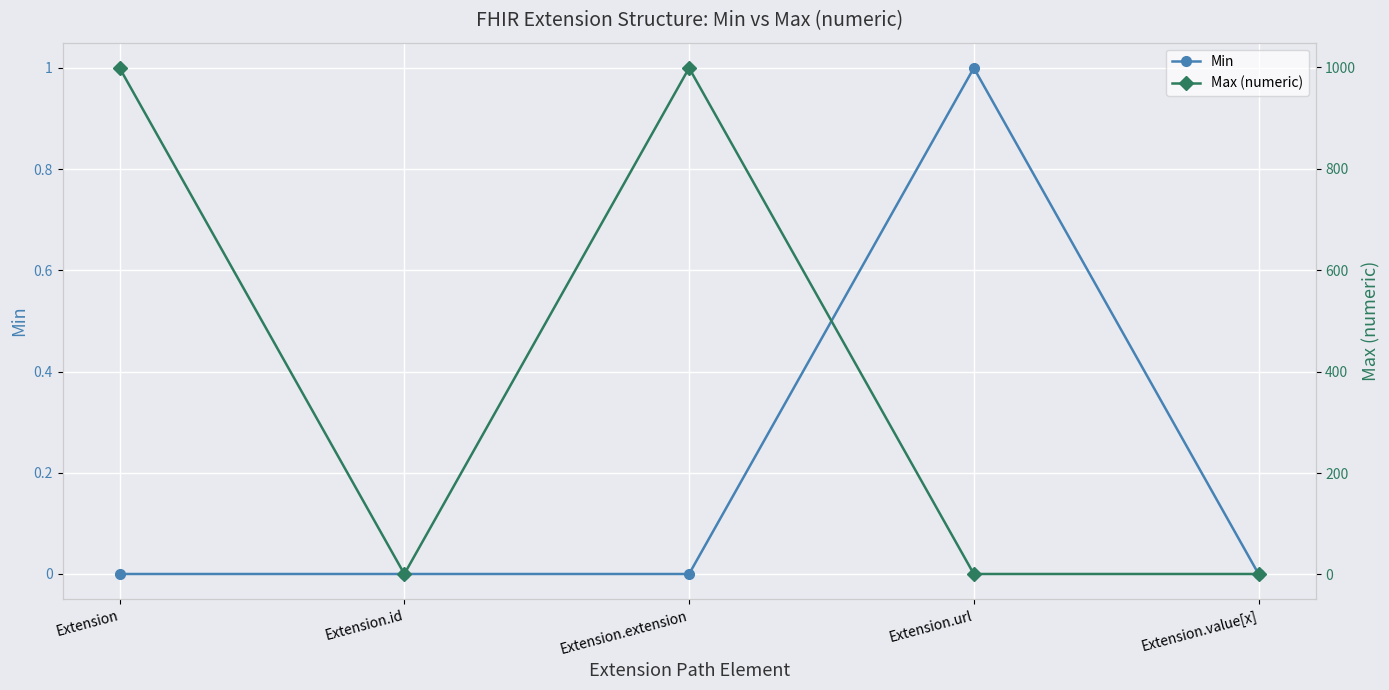

How many data points does each series have?

5